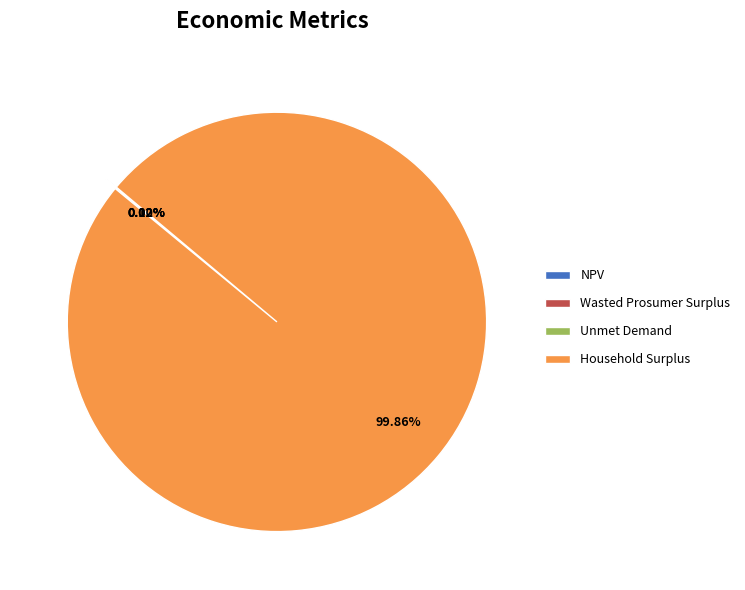

What is the largest slice in the pie chart?

Household Surplus